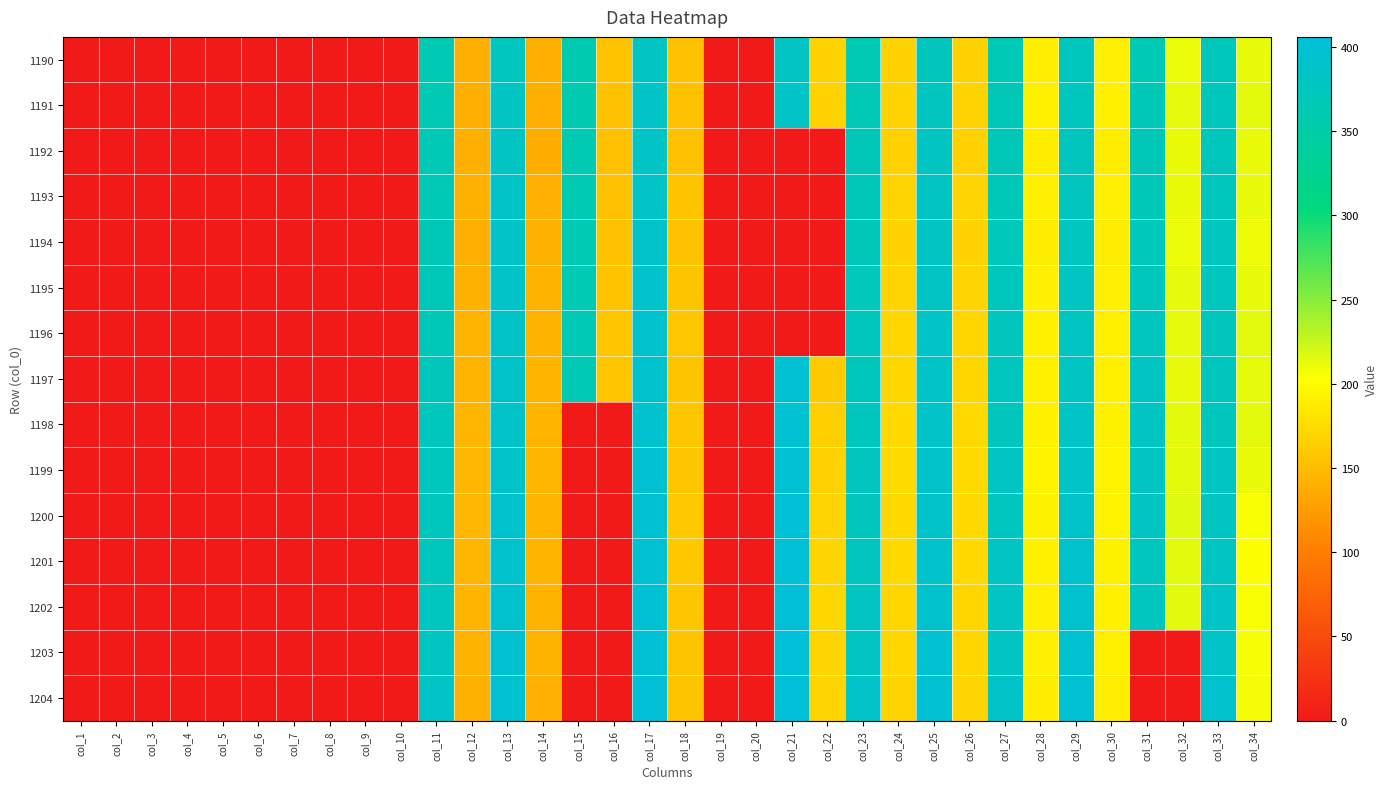

At which category does the chart reach its peak across all series?

col_21